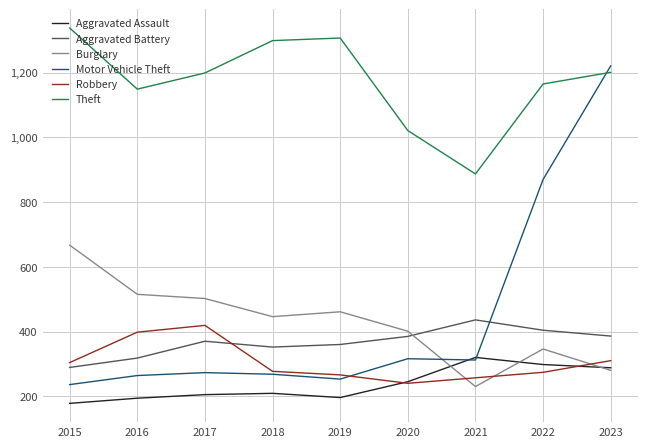

Is it true that Aggravated Battery equals 386 at 2023?

True